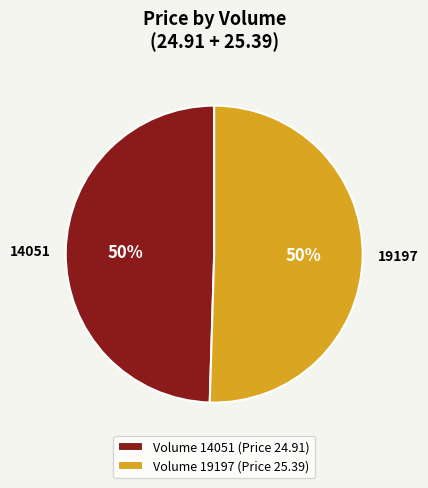

What is the majority slice?

19197